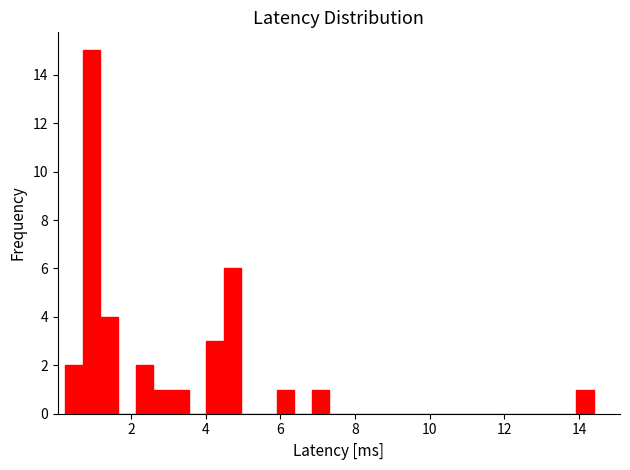

Read against the x-axis, roughly where is the centre of the tallest bar?

1.0